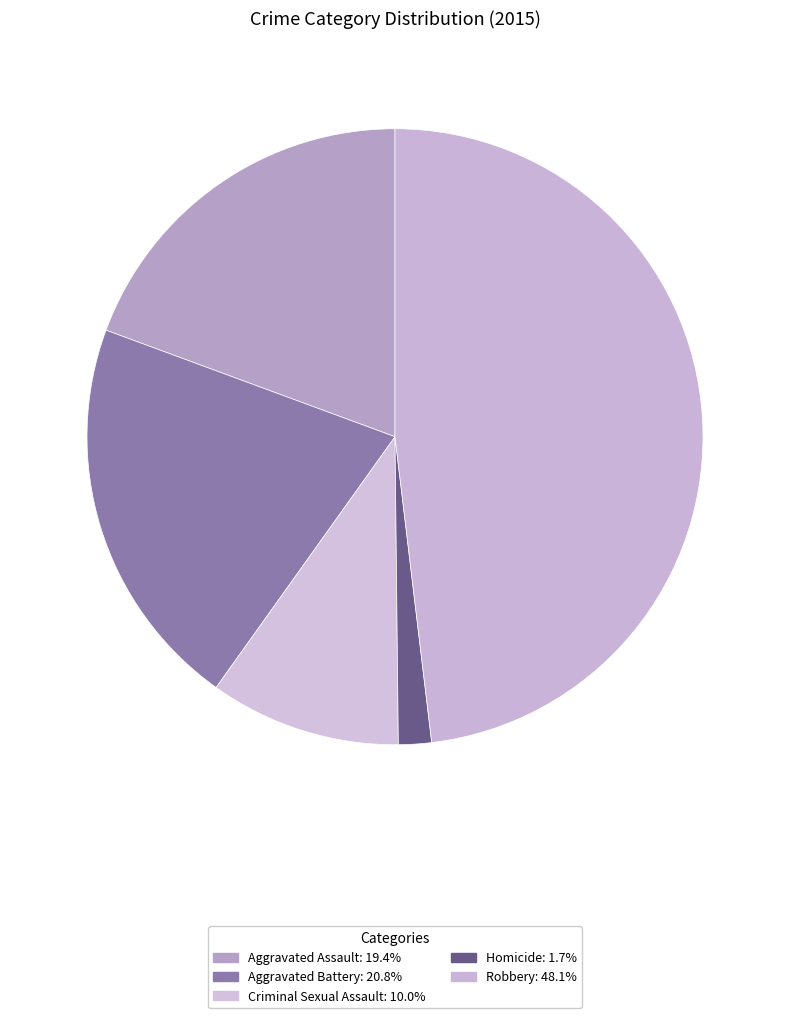

How many slices are in this pie chart?

5